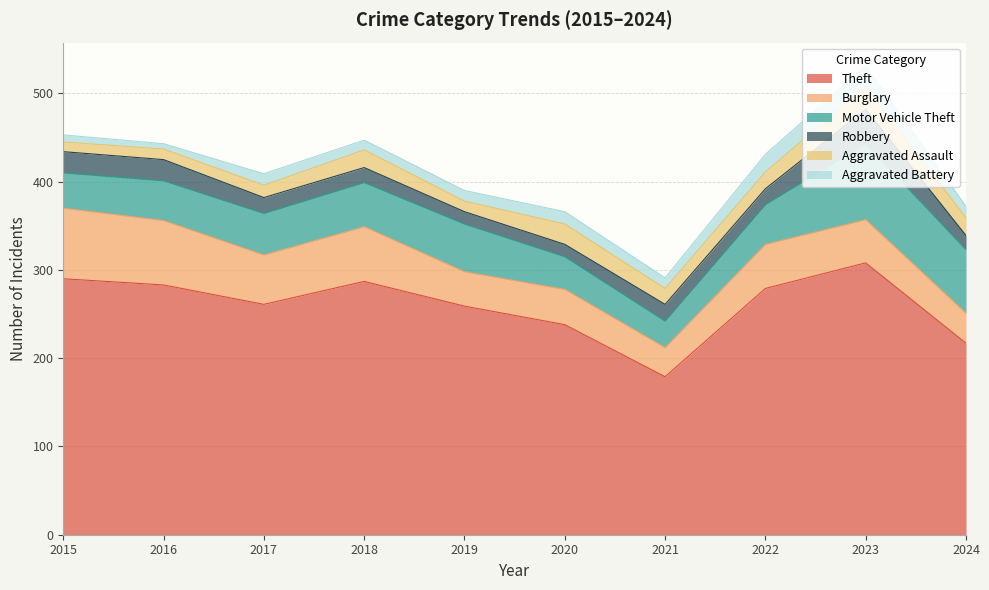

True or false: Motor Vehicle Theft and Burglary intersect in this chart.

True